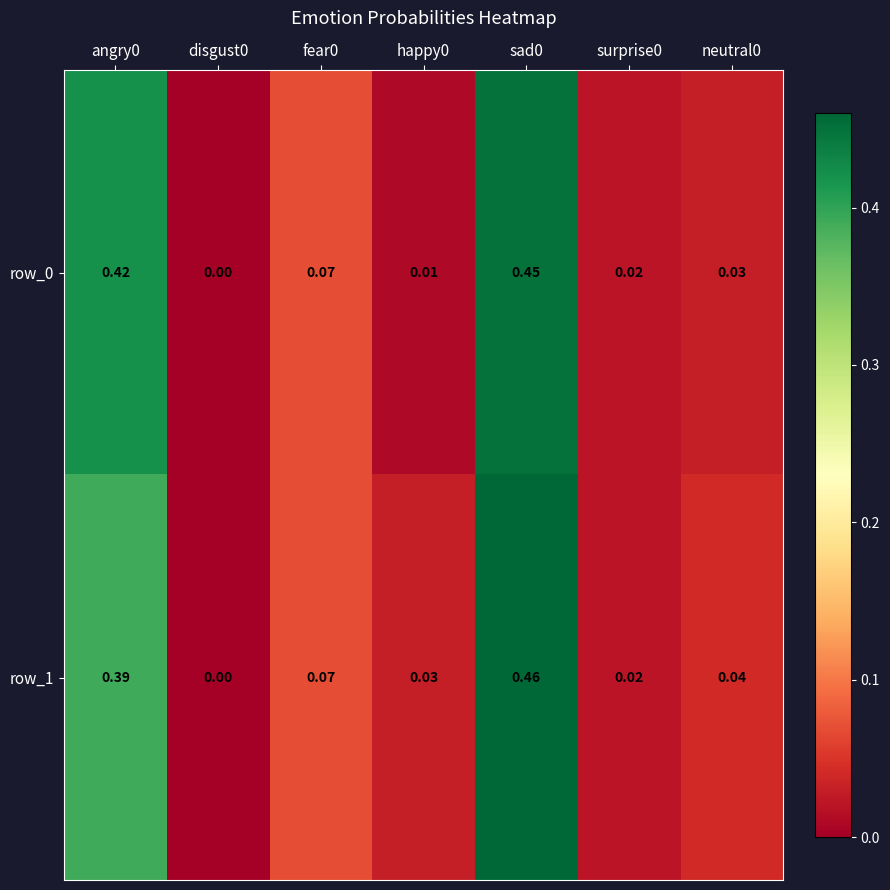

At which label does row_1 reach its peak?

sad0